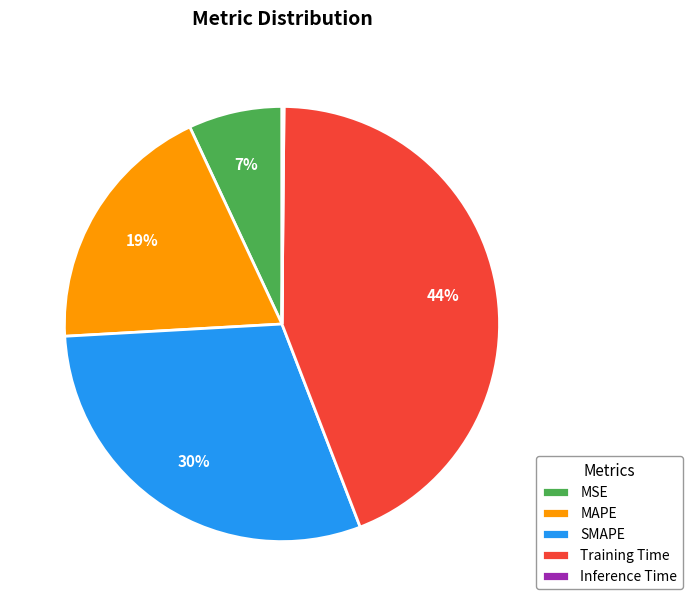

To the nearest percent, what is the difference between the Training Time and SMAPE slice percentages?

14%